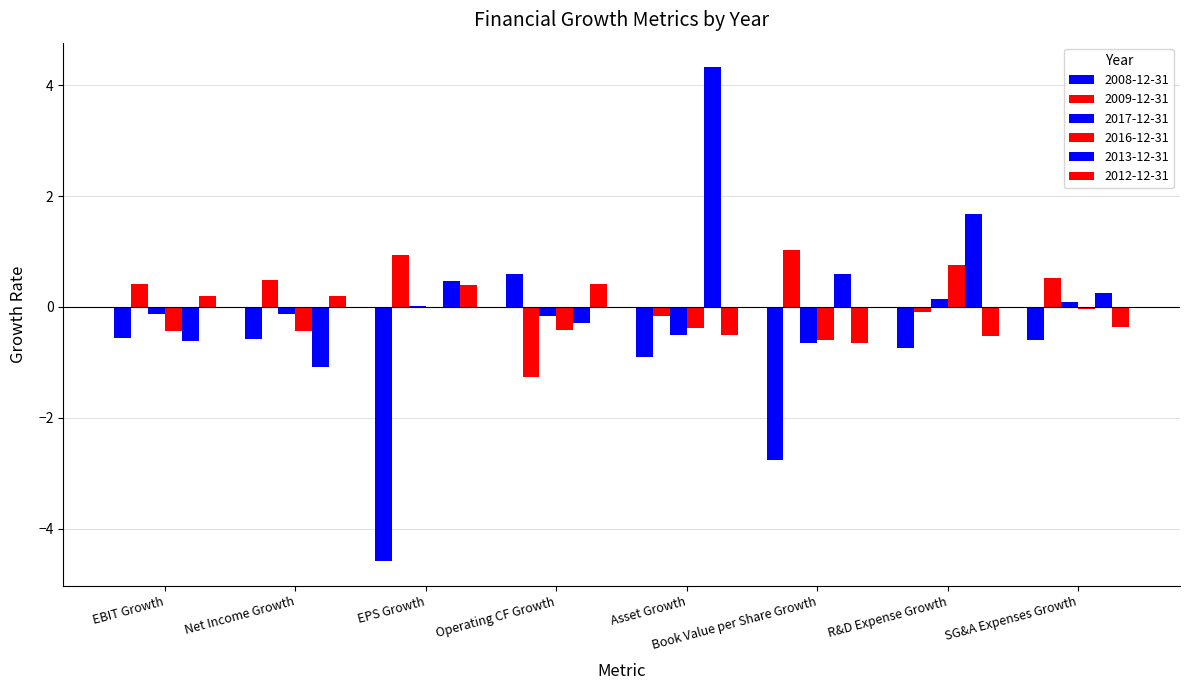

How many categories are shown in the chart?

8